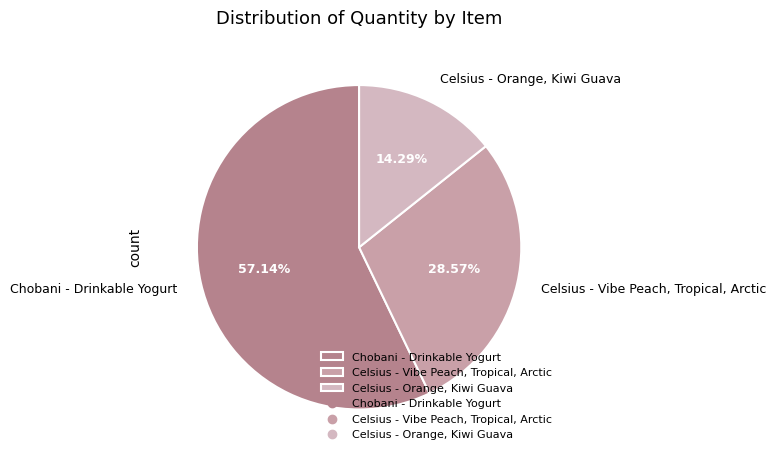

Which slice is the largest?

Chobani - Drinkable Yogurt